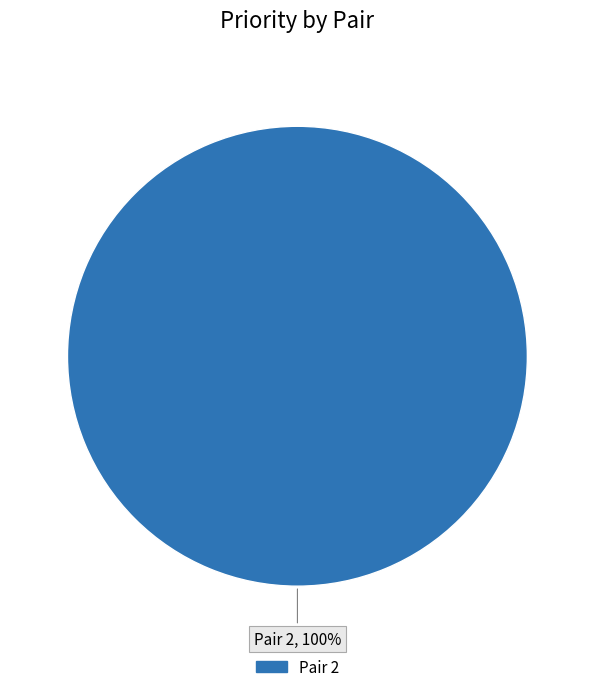

Is there any slice that represents more than half of the pie?

Yes